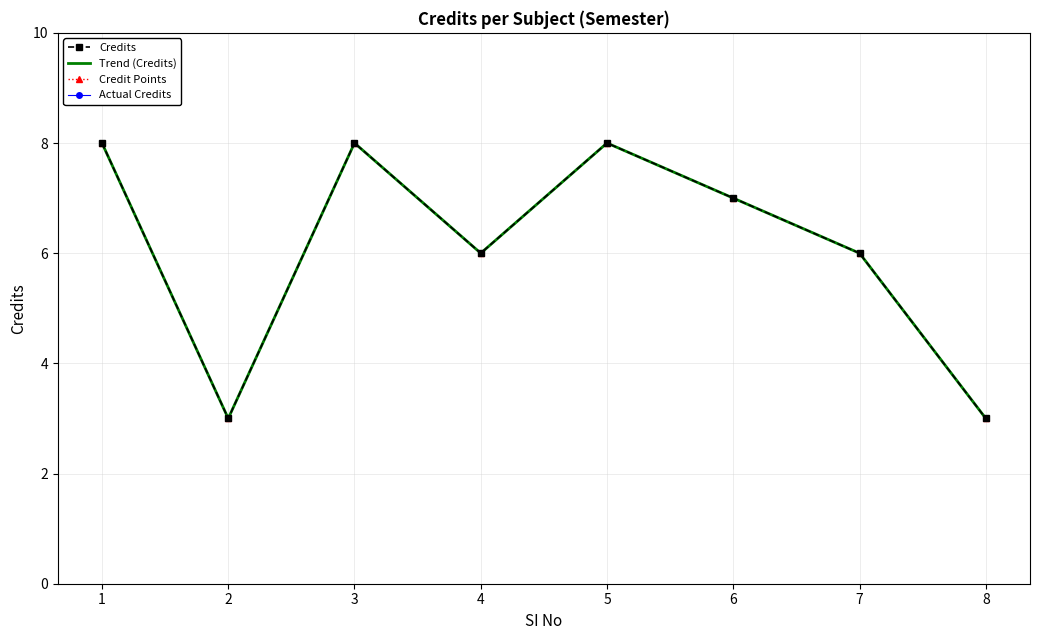

Where is the first local minimum for Credit Points?

2